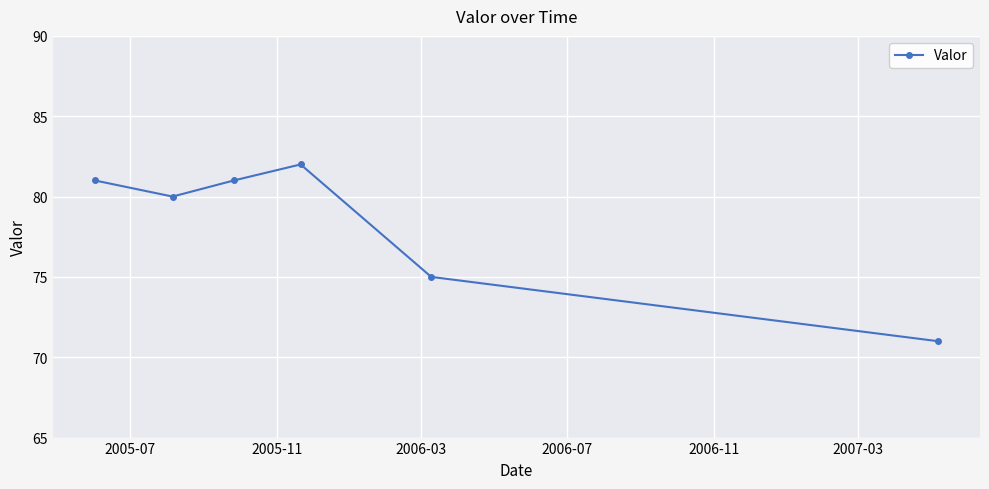

What is the maximum value shown in the chart?

82